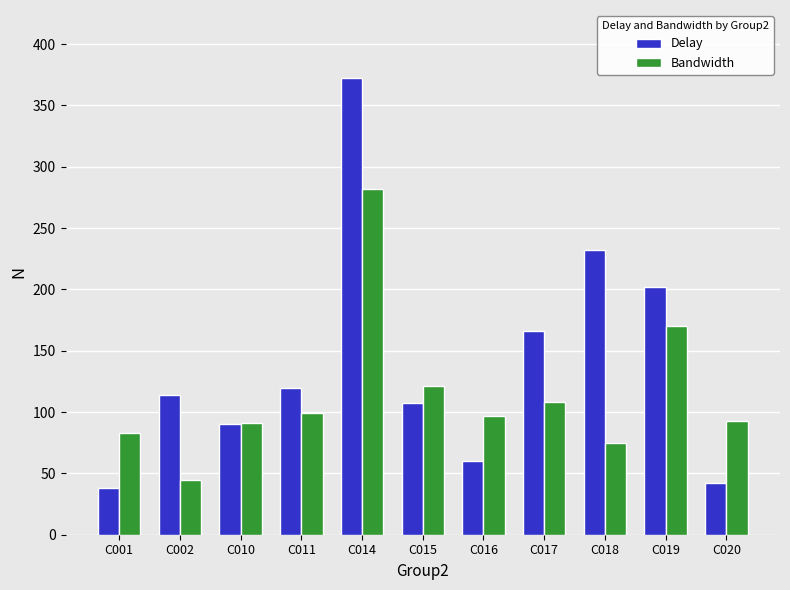

What is the value of the Bandwidth bar at the 3rd from the left?

91